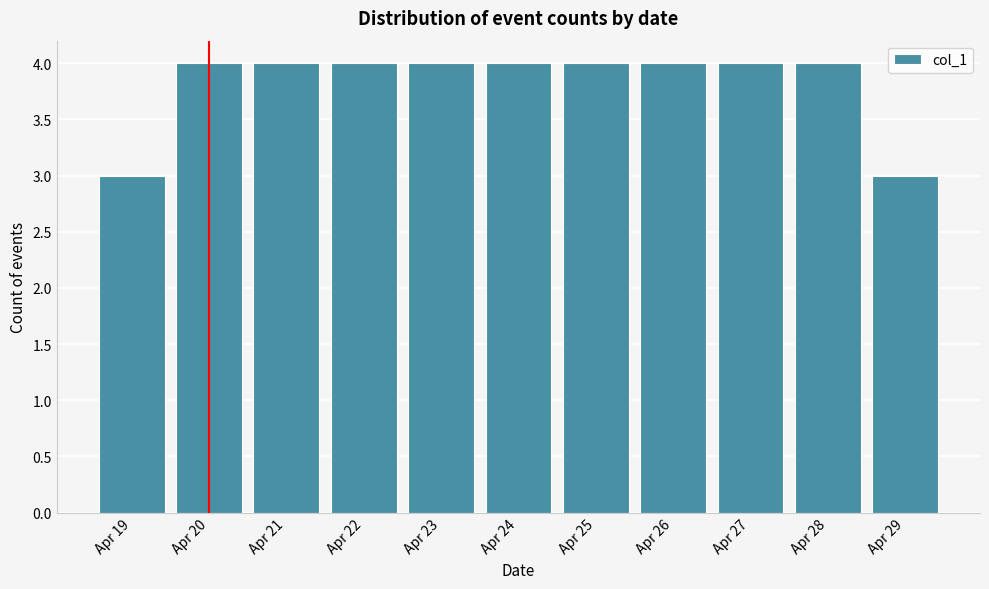

Reading right to left, what are all the values shown in this chart?

3	4	4	4	4	4	4	4	4	4	3